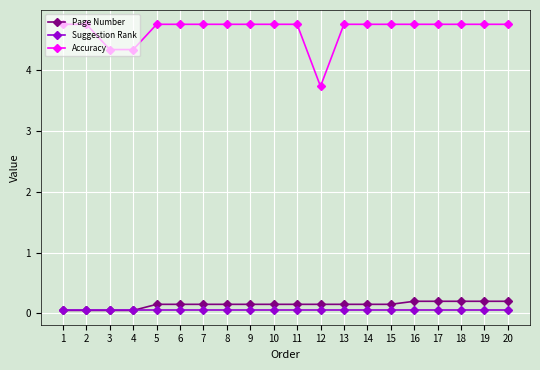

How many values in the Accuracy series exceed 4?

19